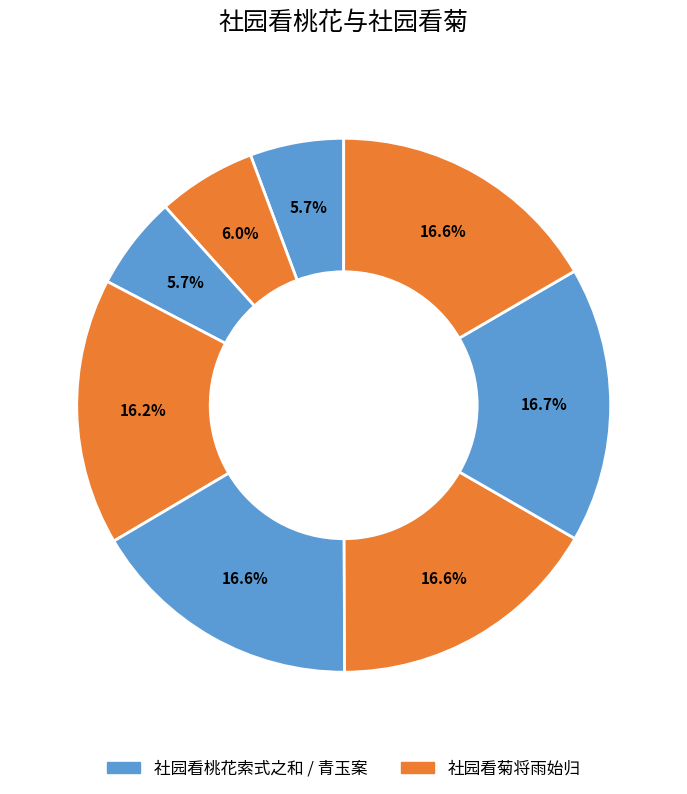

How many segments does this pie chart have?

8